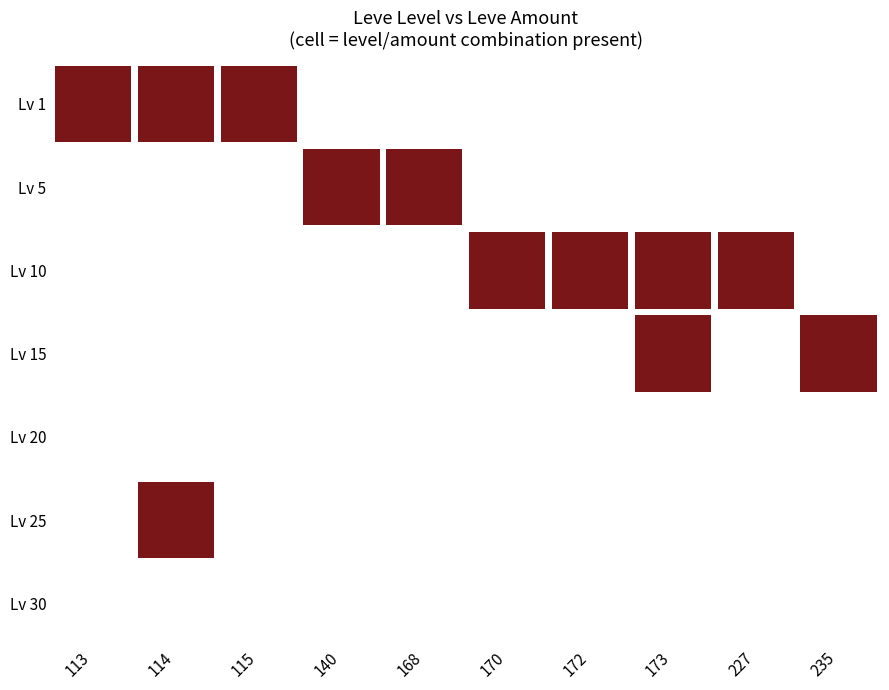

What is the sum of all 25 values?

2